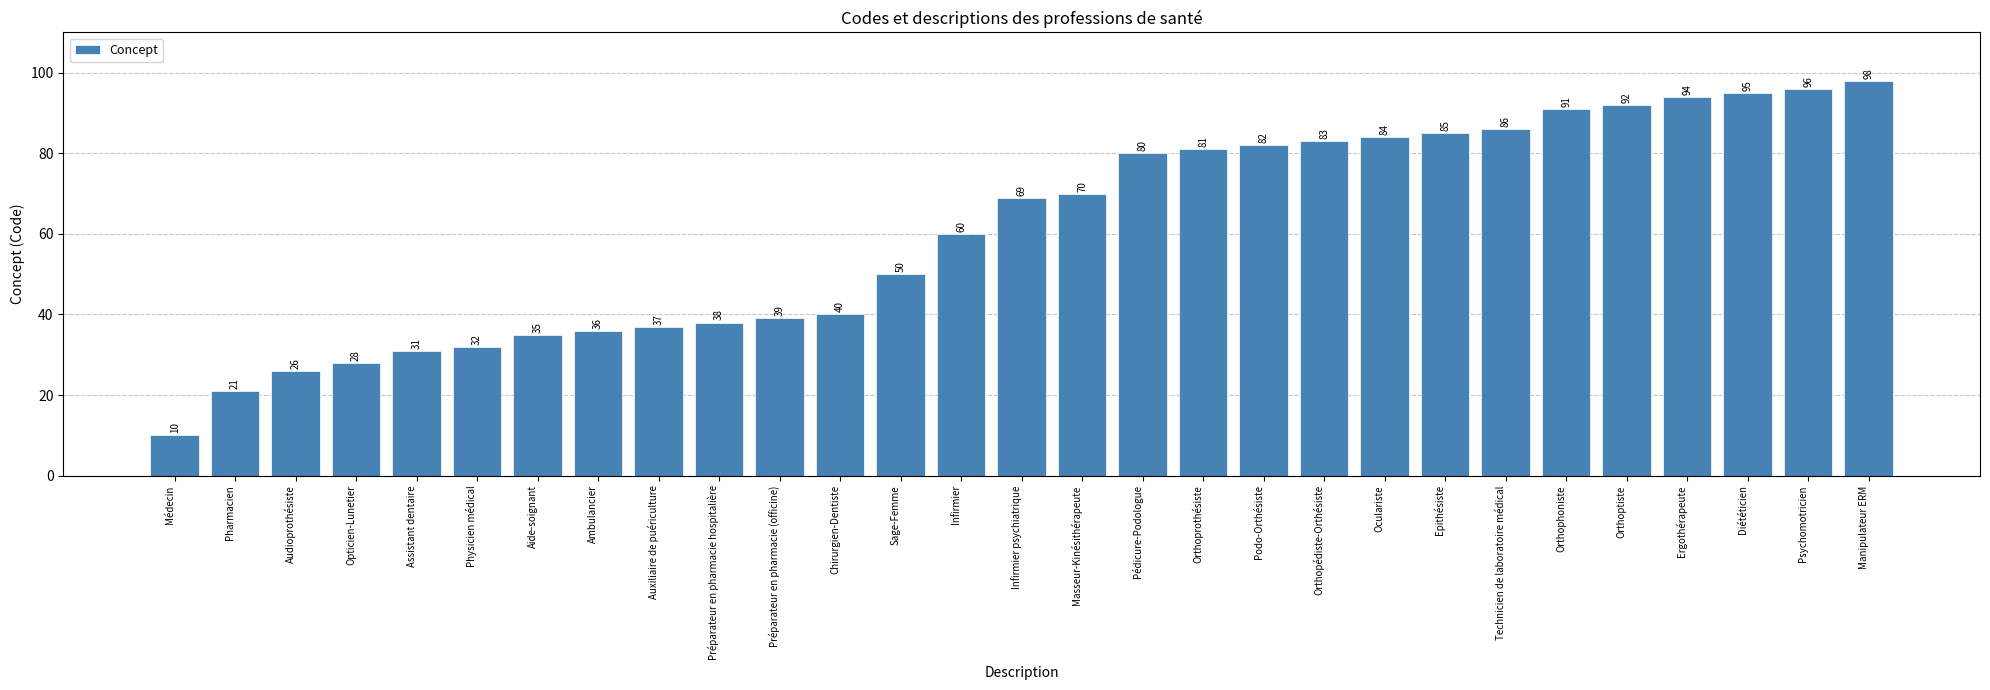

Read the value at Audioprothésiste, to the nearest 5.

25